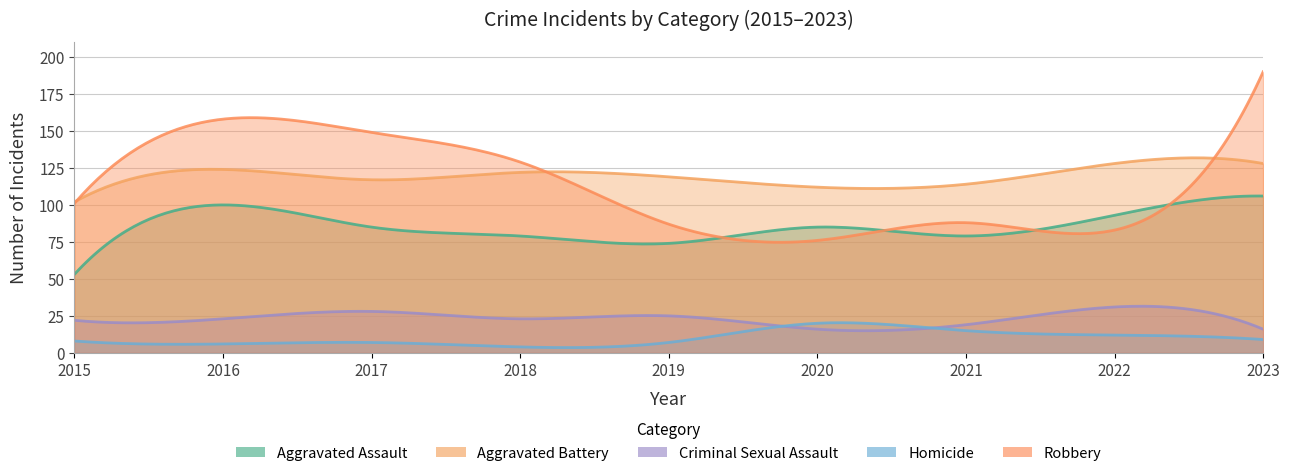

The value of Aggravated Assault at 2016 is 100. True or false?

True